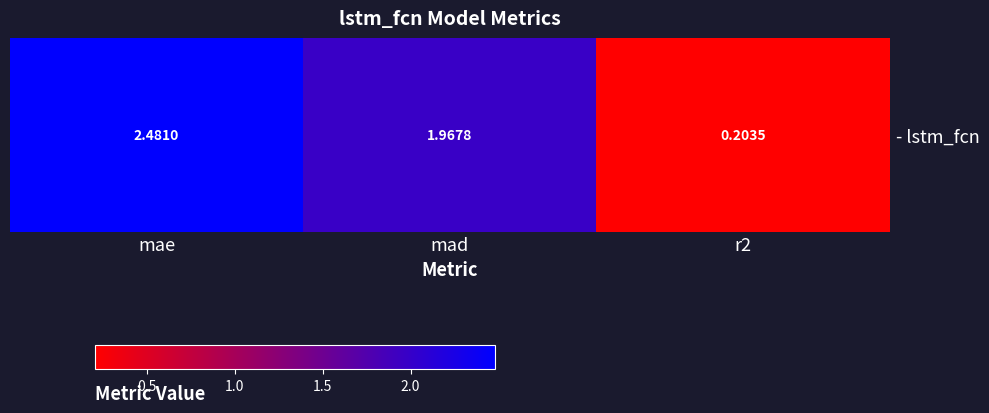

Where is the data nearest to the value 1?

r2